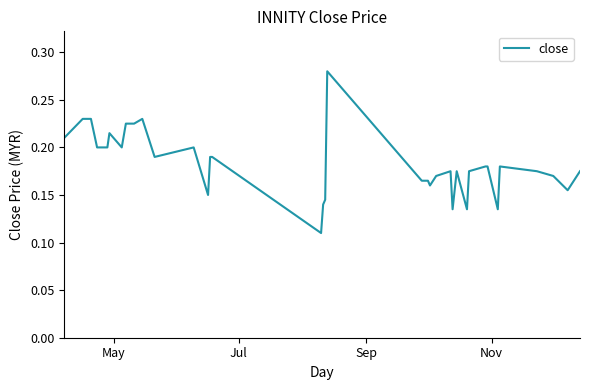

What is the sum of all values?

7.4